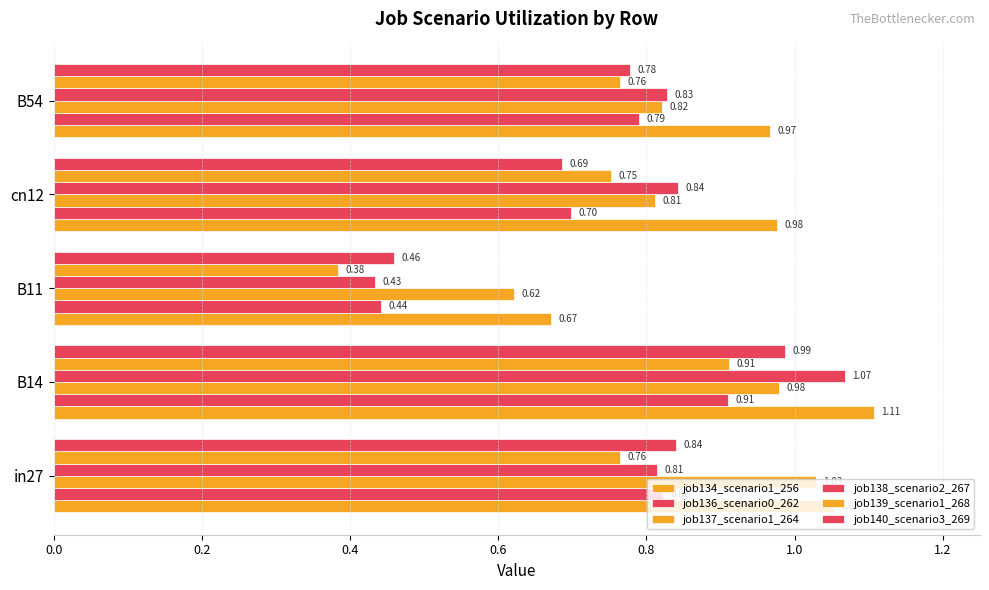

Count the number of data series in this chart.

6